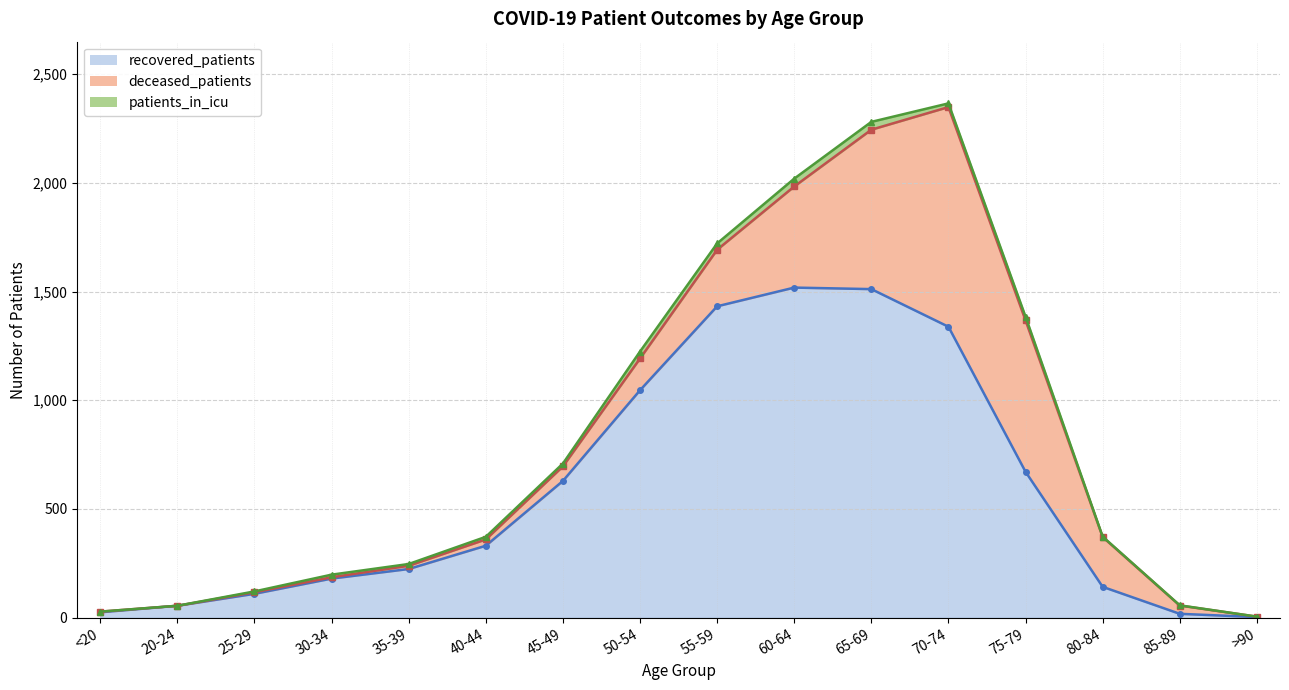

Reading left to right, transcribe all the data shown in this chart.

recovered_patients: <20=25	20-24=55	25-29=110	30-34=180	35-39=224	40-44=331	45-49=629	50-54=1046	55-59=1432	60-64=1518	65-69=1511	70-74=1338	75-79=671	80-84=142	85-89=18	>90=3
deceased_patients: <20=3	20-24=0	25-29=7	30-34=6	35-39=15	40-44=29	45-49=67	50-54=146	55-59=260	60-64=465	65-69=733	70-74=1010	75-79=696	80-84=229	85-89=38	>90=2
patients_in_icu: <20=0	20-24=0	25-29=4	30-34=12	35-39=8	40-44=12	45-49=13	50-54=32	55-59=29	60-64=36	65-69=36	70-74=17	75-79=17	80-84=2	85-89=1	>90=0